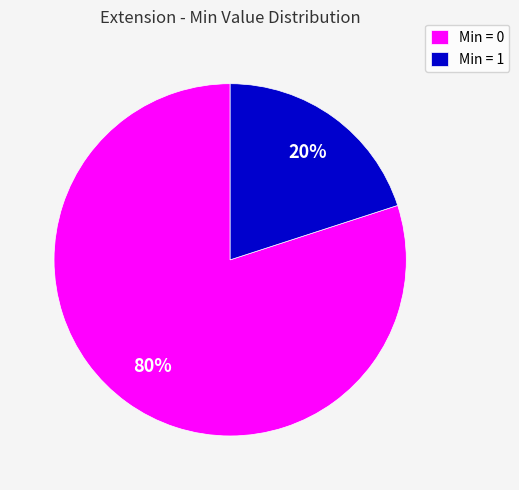

Is the sum of Min = 1 and Min = 0 greater than half?

Yes